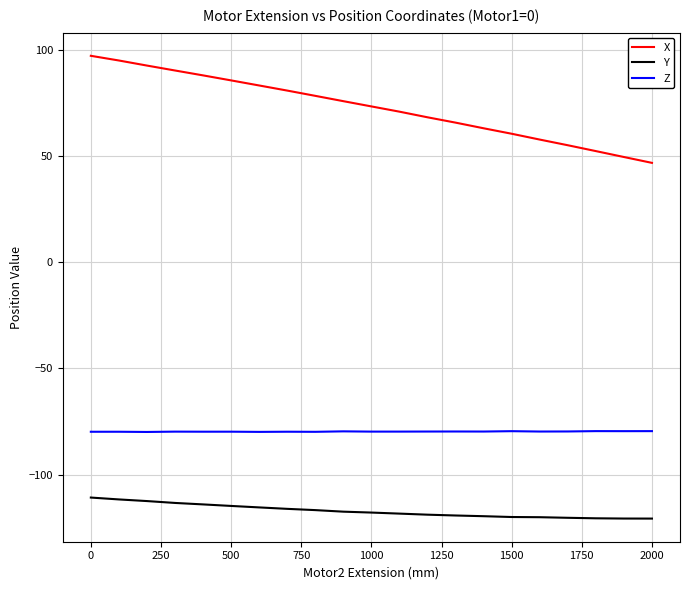

List the series in order of their peak value, lowest first.

Y, Z, X